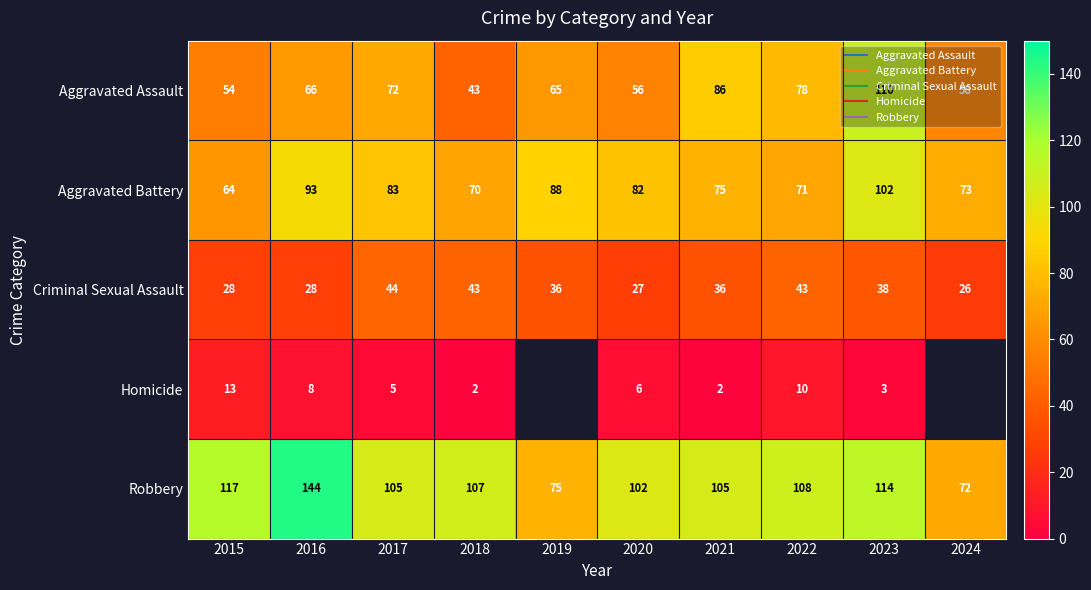

How many data points in Robbery are less than 107?

5